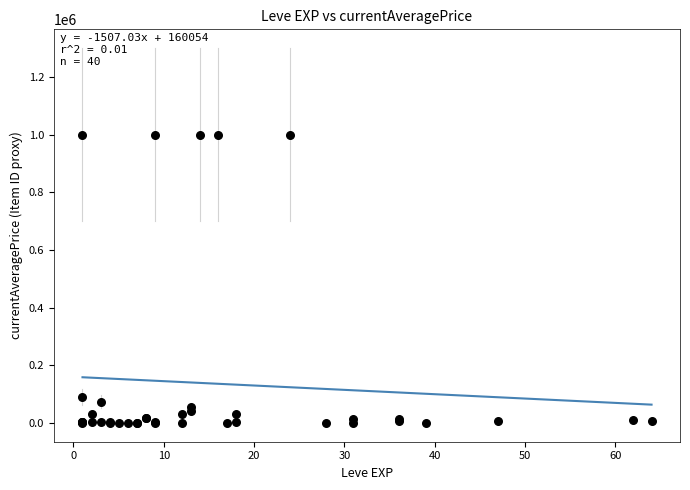

What Y value in the scatter plot is closest to 500000?

90002